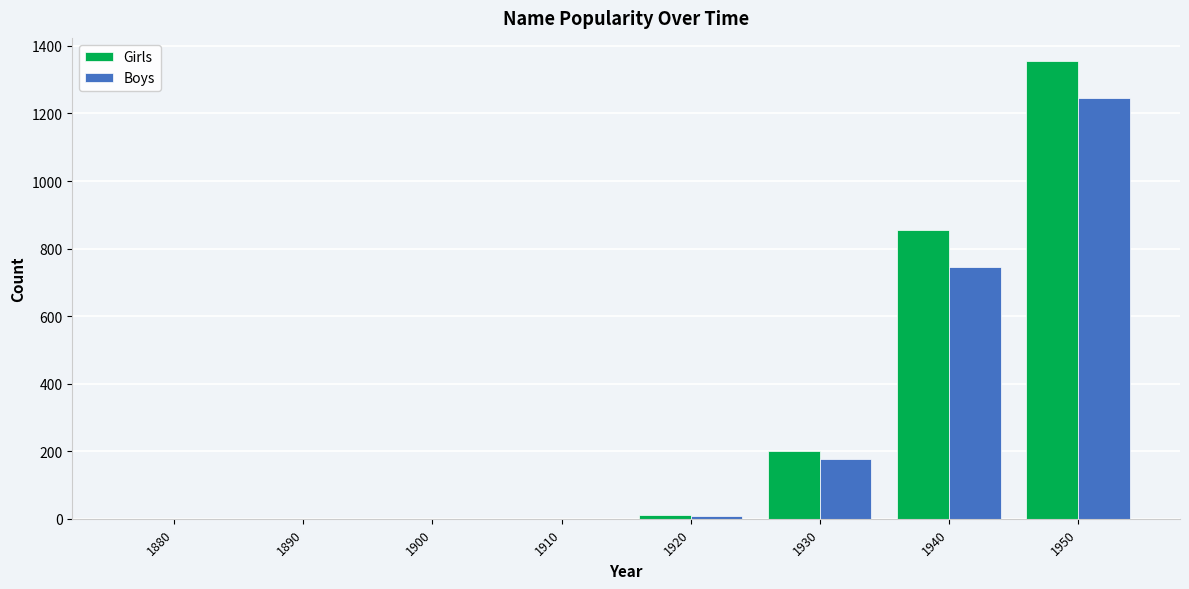

Between 1930 and 1940, which series saw the biggest shift?

Girls